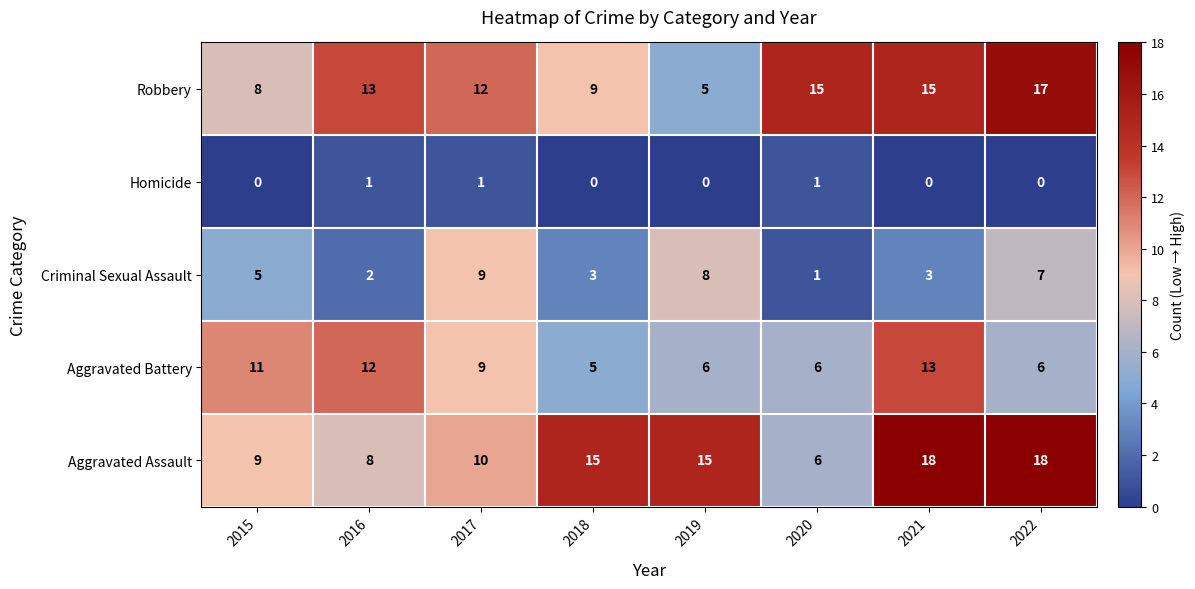

What is the spread (max minus min) of values at 2020?

14